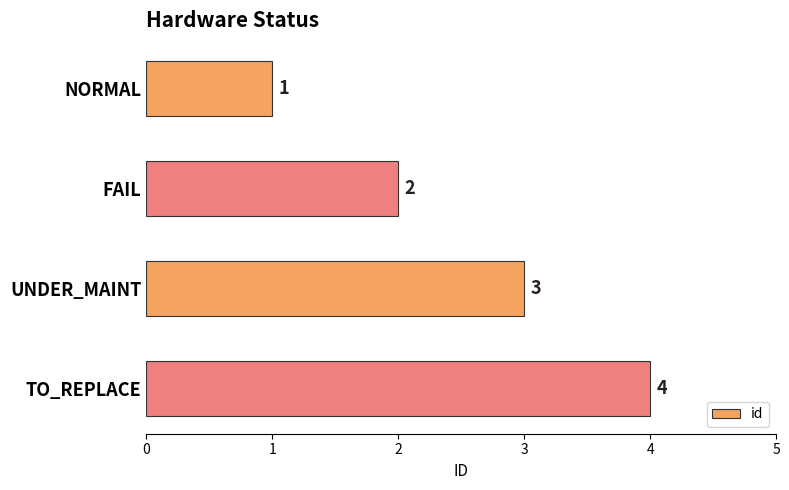

Rank the categories by value from highest to lowest.

TO_REPLACE, UNDER_MAINT, FAIL, NORMAL